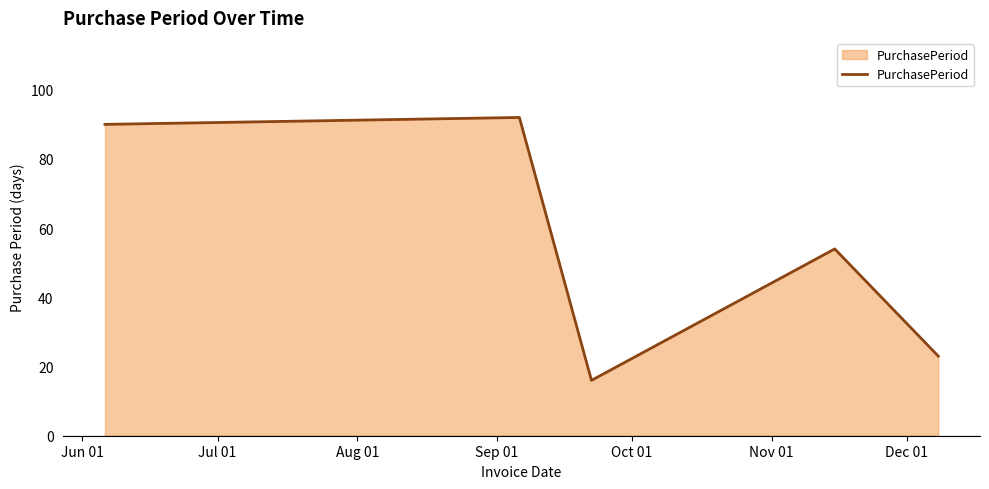

Reading left to right, list all the values displayed in this chart.

90	92	16	54	23